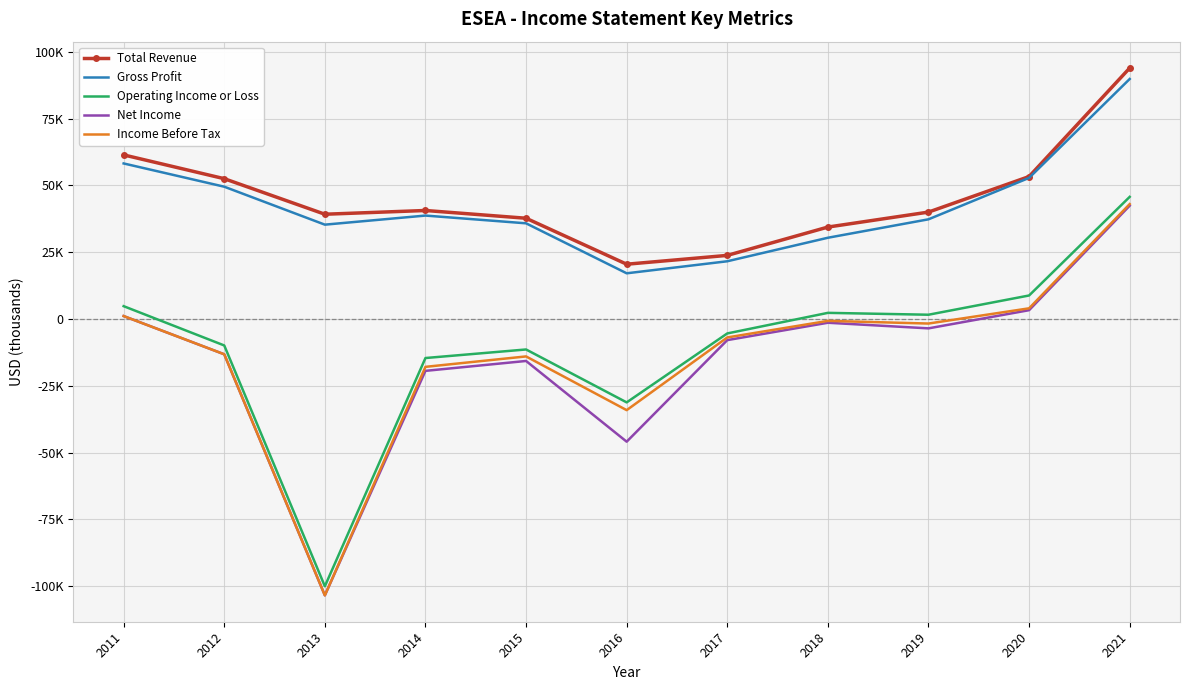

What is the total value across all series at 2020?

122200